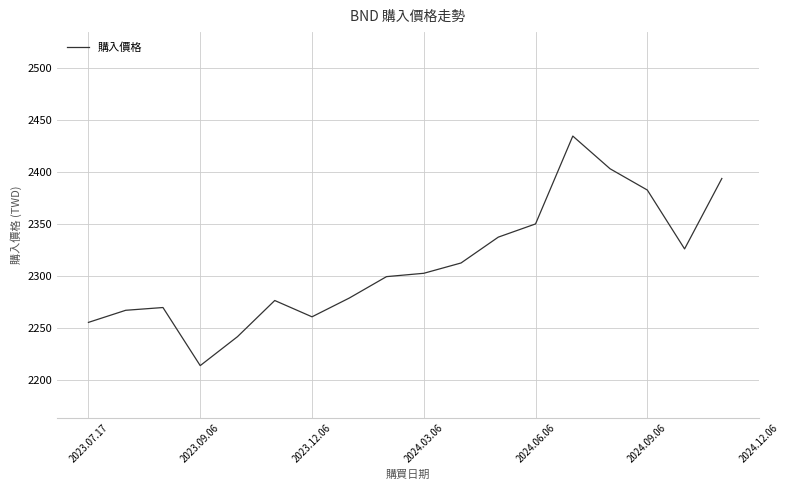

What is the sum of all values?

43876.3